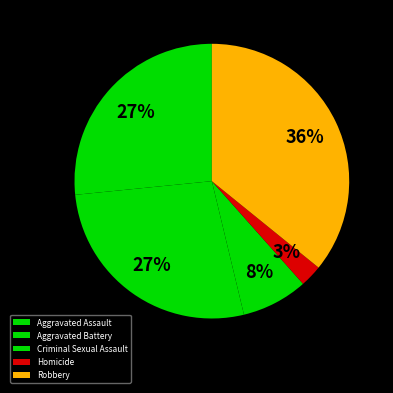

Is it true that Robbery is 36% of the pie?

True